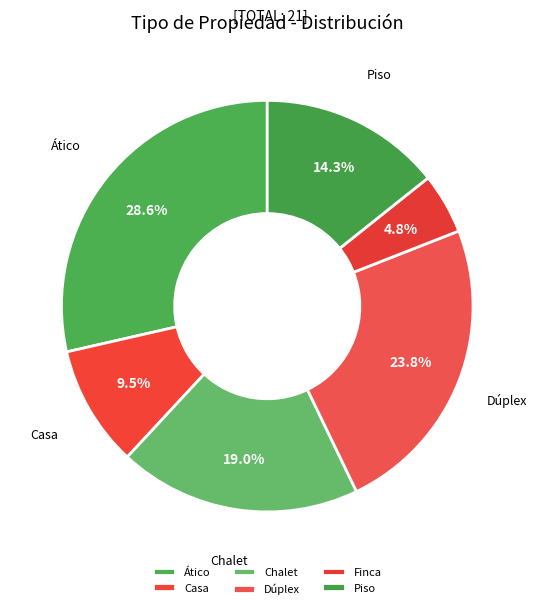

Which slice is the smallest?

Finca